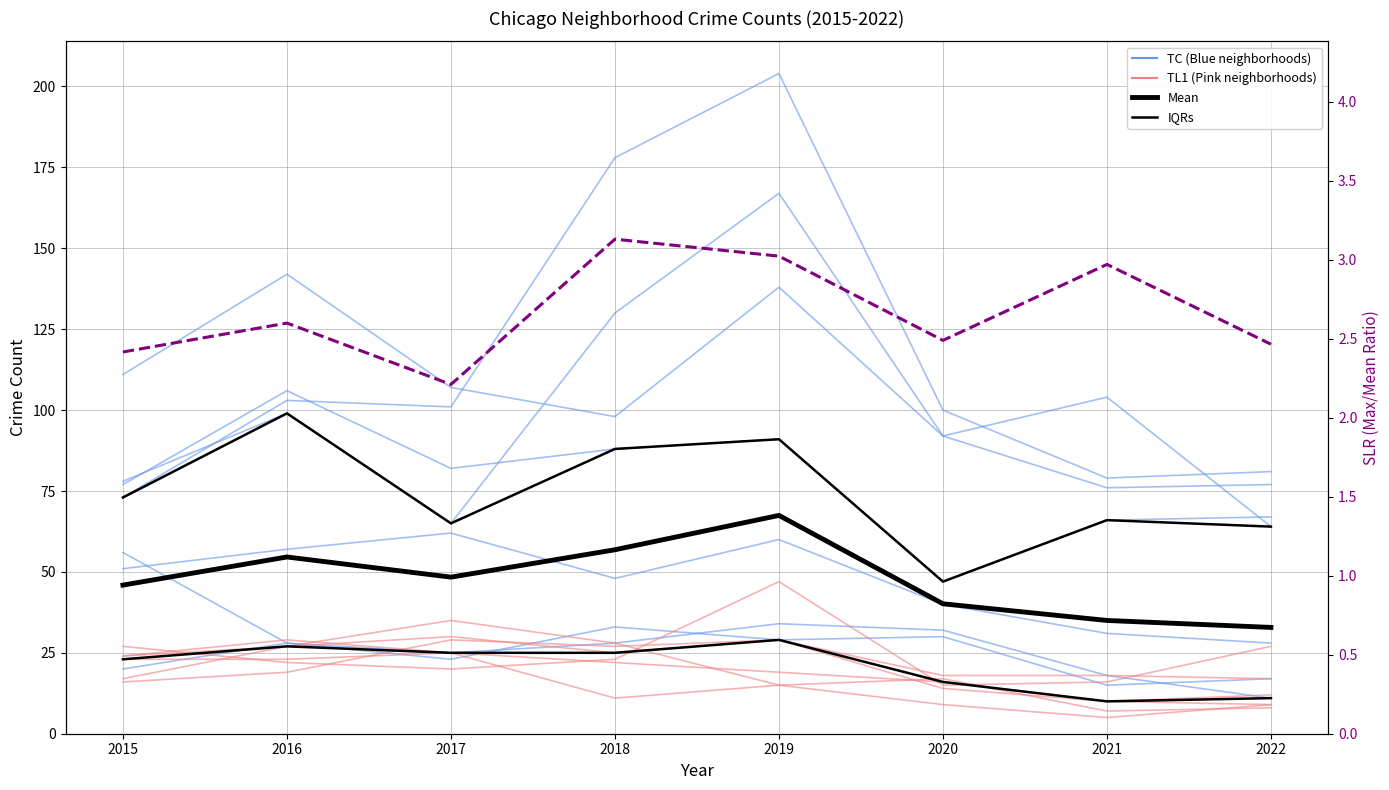

What is the difference between the maximum and minimum values in the Austin series?

103.0